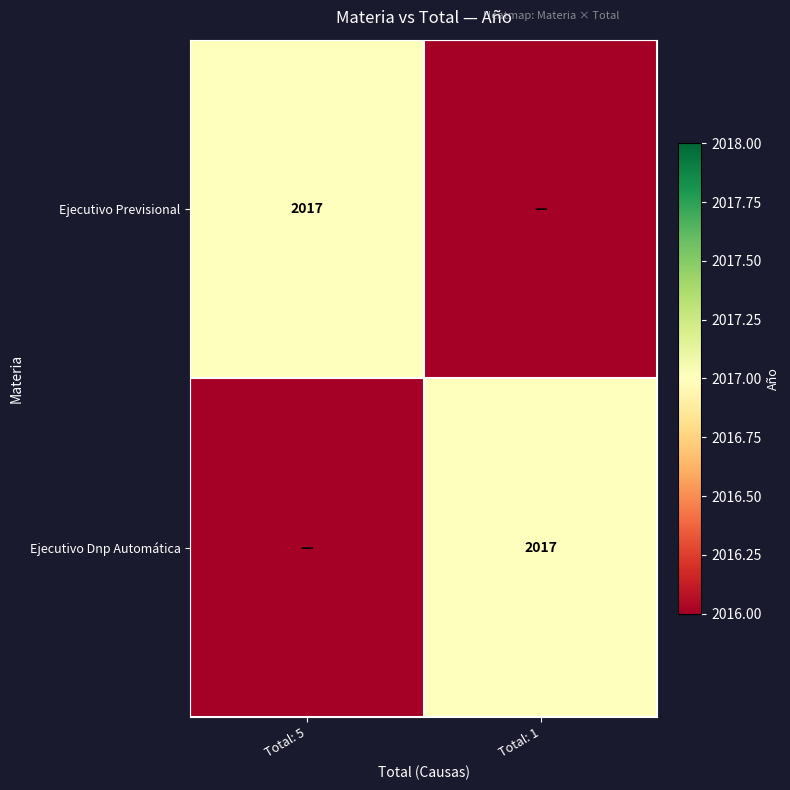

True or false: Ejecutivo Dnp Automática has a value of 2696 at Total: 1.

False